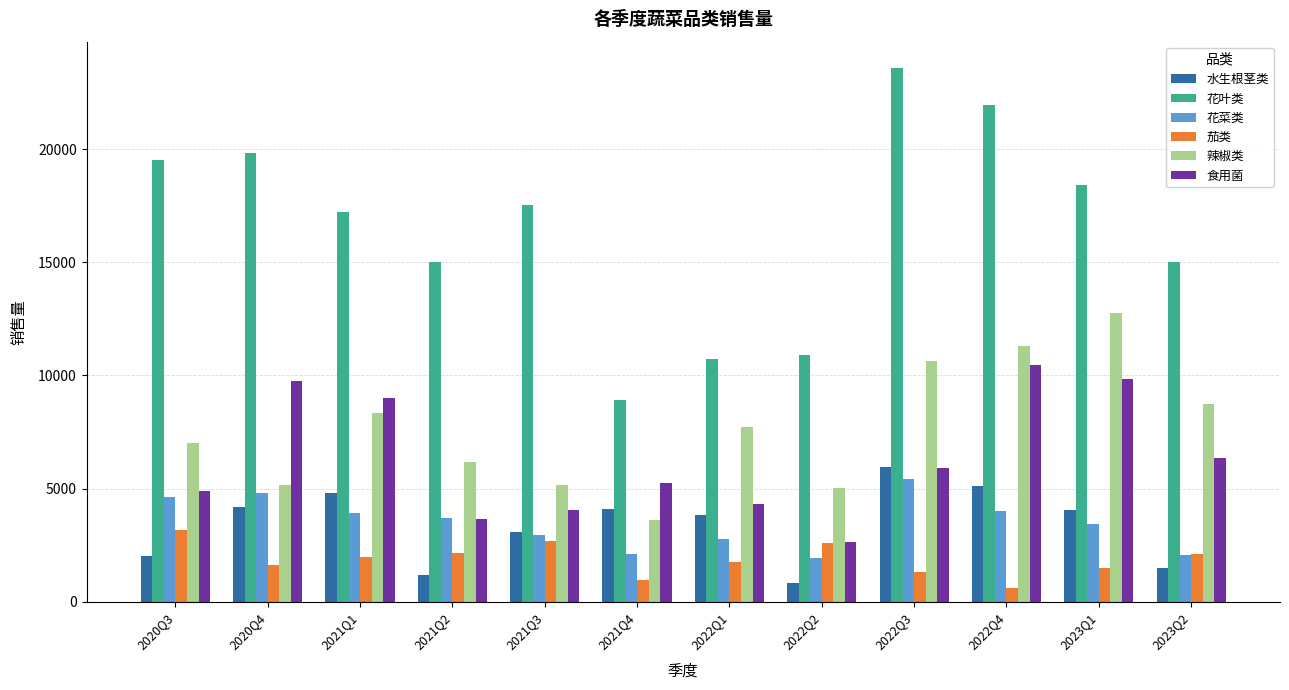

Which series has the largest total across all categories?

花叶类